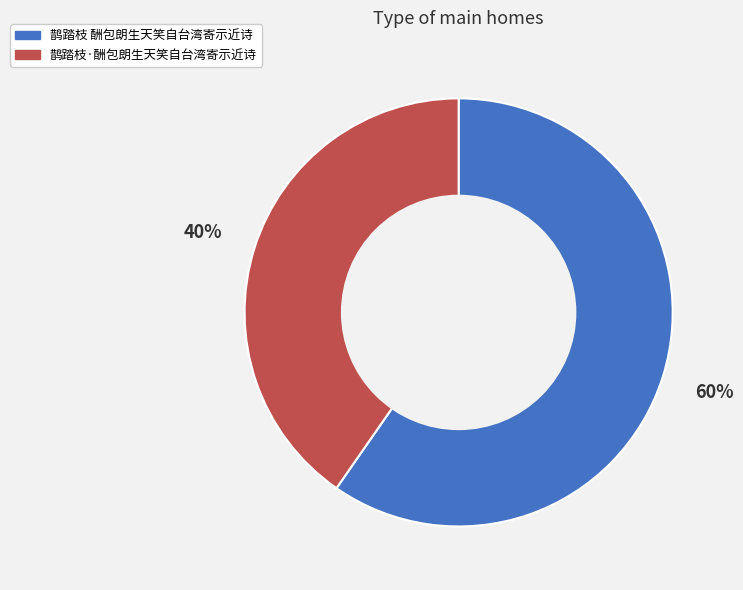

Is it true that 鹊踏枝·酬包朗生天笑自台湾寄示近诗 is 40% of the pie?

True